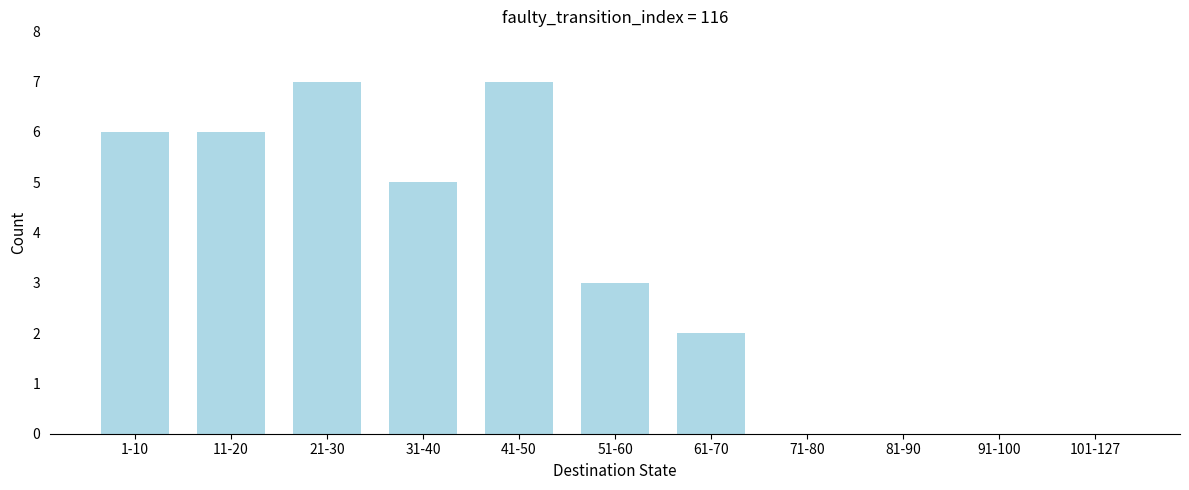

Reading left to right, extract all data points from this chart.

1-10=6	11-20=6	21-30=7	31-40=5	41-50=7	51-60=3	61-70=2	71-80=0	81-90=0	91-100=0	101-127=0